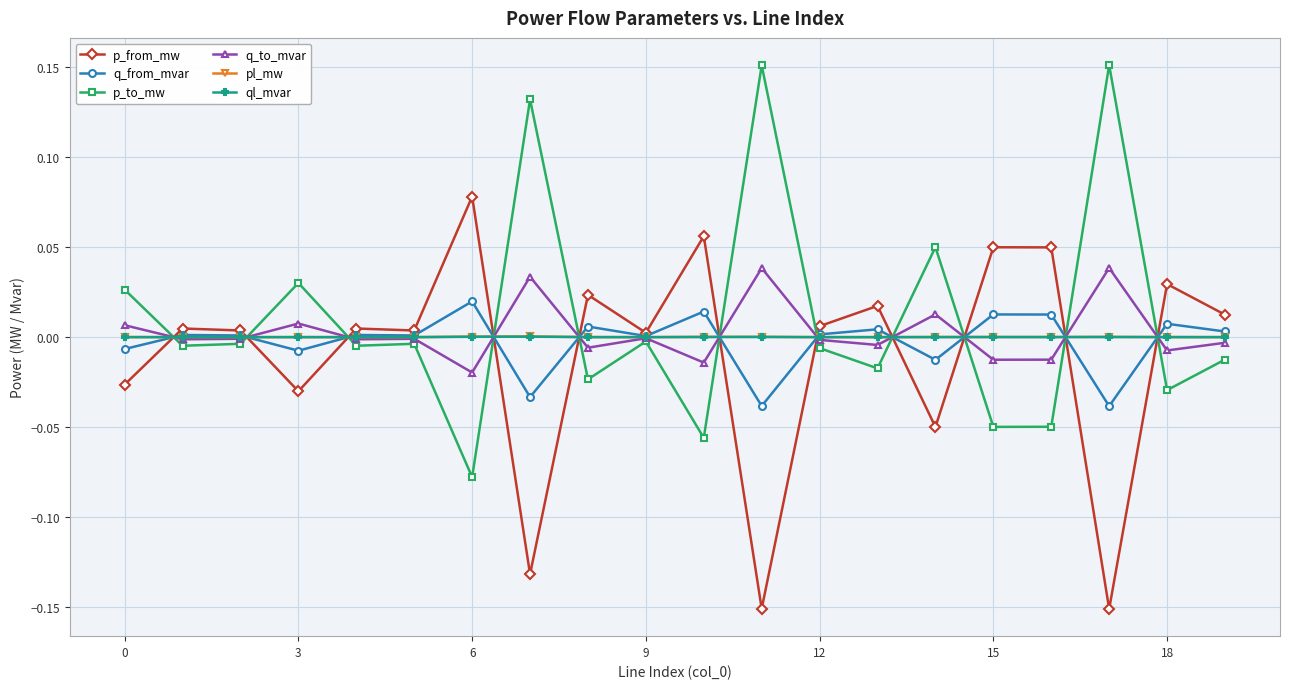

At which category does q_to_mvar reach its first local peak?

3